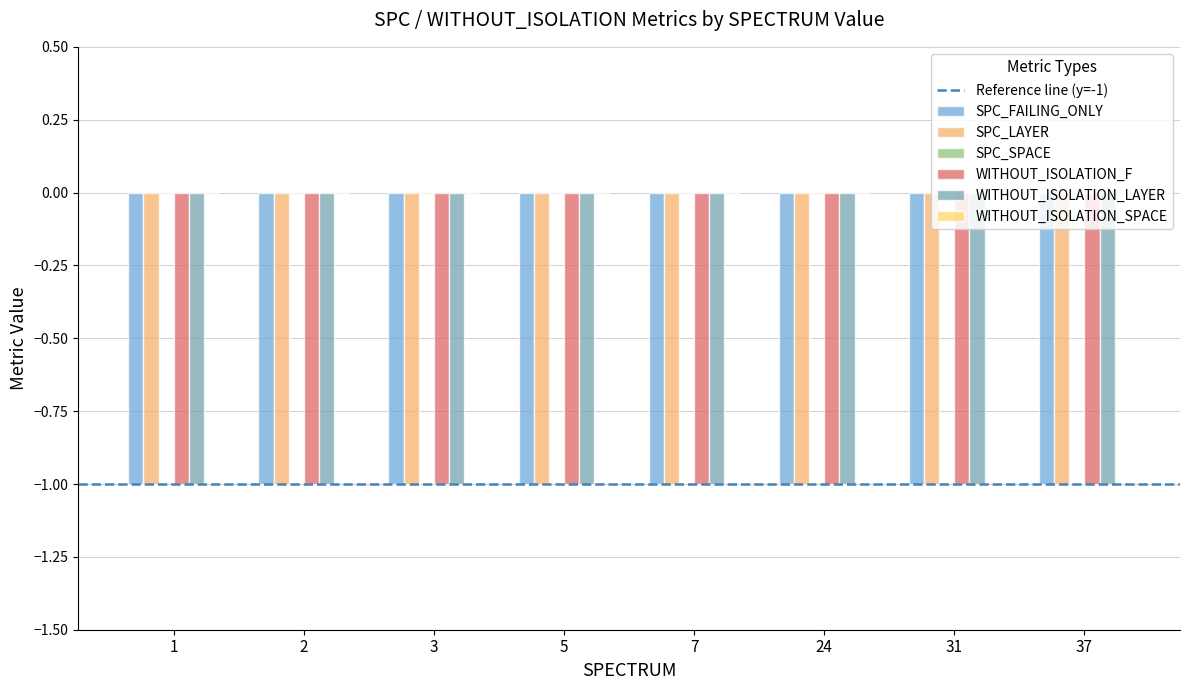

How many distinct data groups are displayed?

6